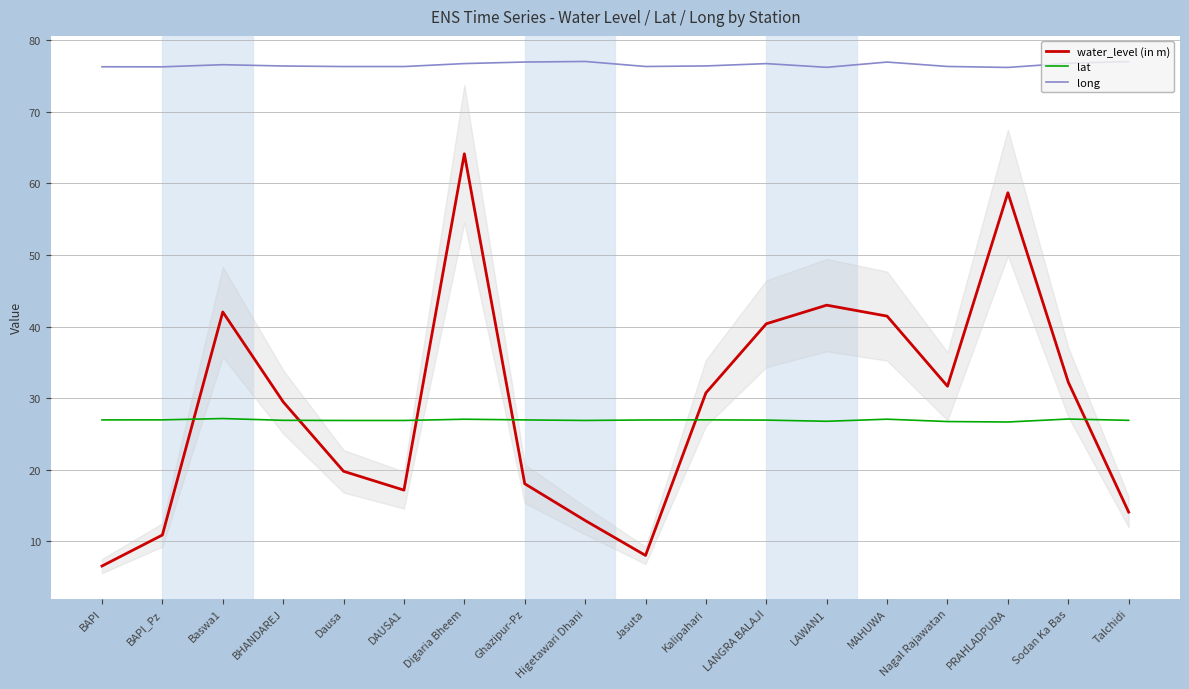

Which series ends up on top after the final intersection of lat and water_level (in m)?

lat